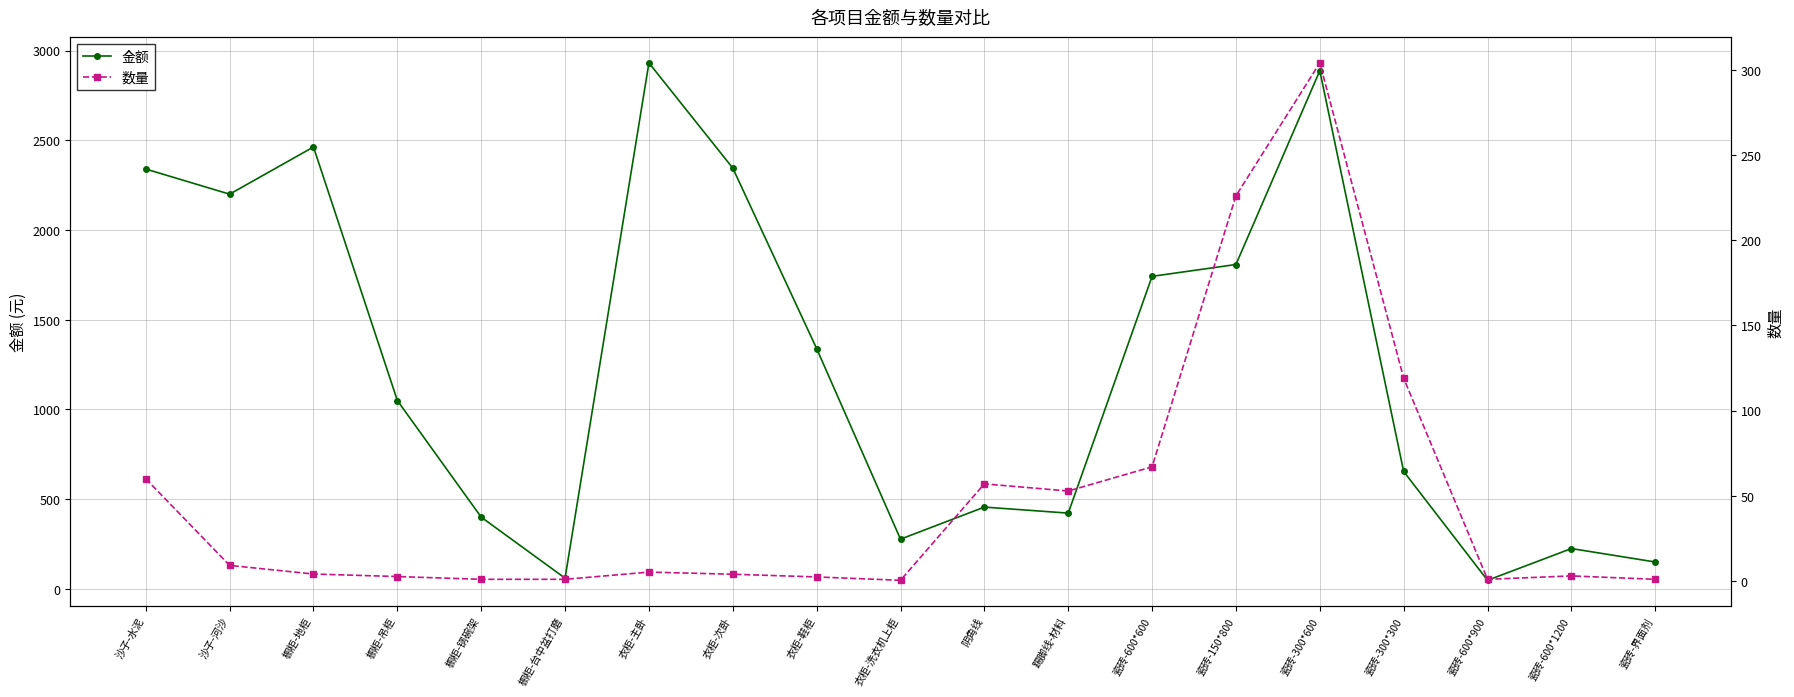

Which series changed the most between 瓷砖-600*600 and 瓷砖-600*900?

金额